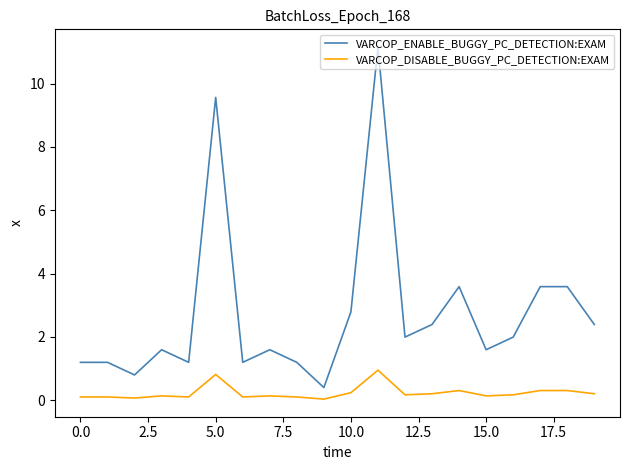

Is this an area chart (filled region under the line)?

No